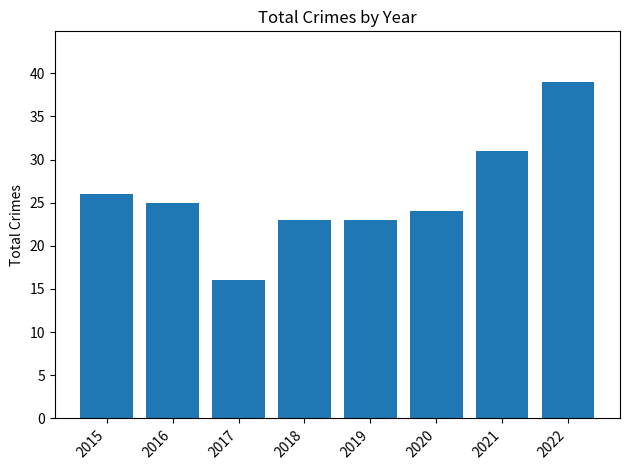

What is the difference between the values at 2020 and 2017?

8